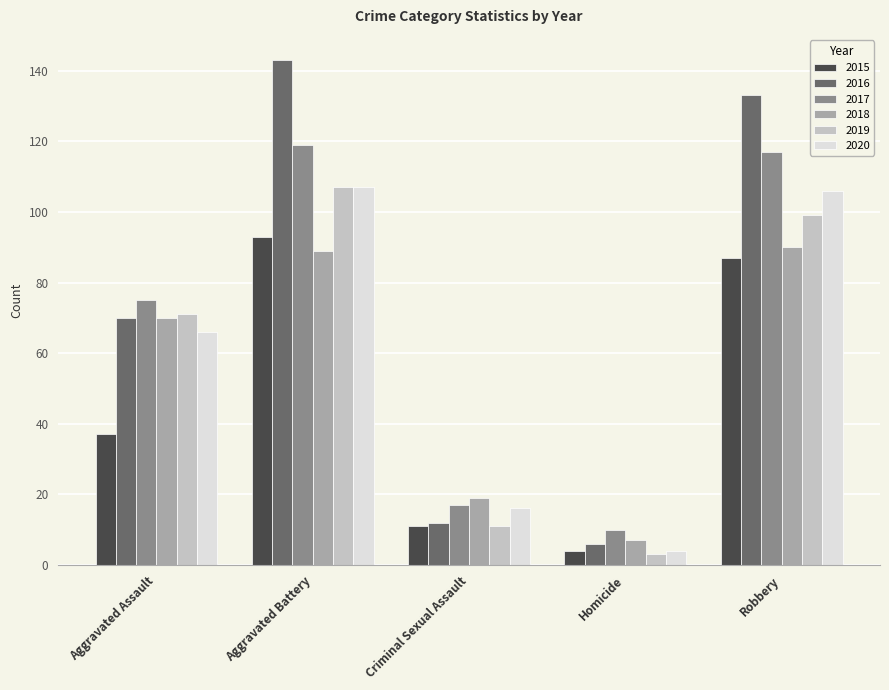

How many categories are shown in the chart?

5